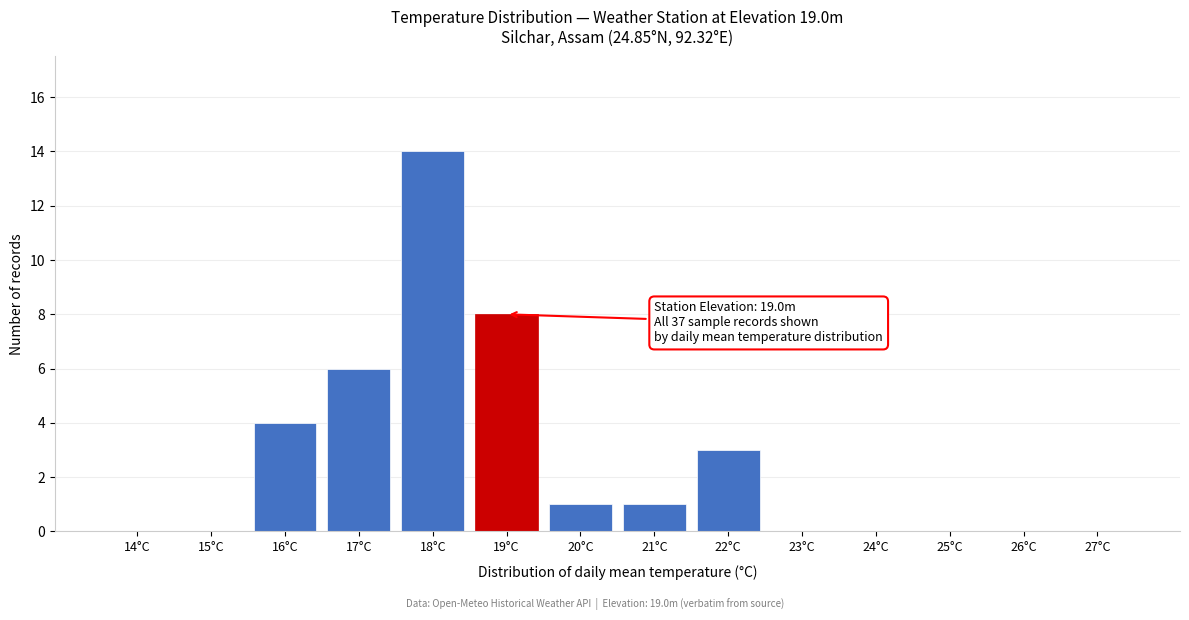

Reading left to right, transcribe all the data shown in this chart.

14°C=0	15°C=0	16°C=4	17°C=6	18°C=14	19°C=8	20°C=1	21°C=1	22°C=3	23°C=0	24°C=0	25°C=0	26°C=0	27°C=0